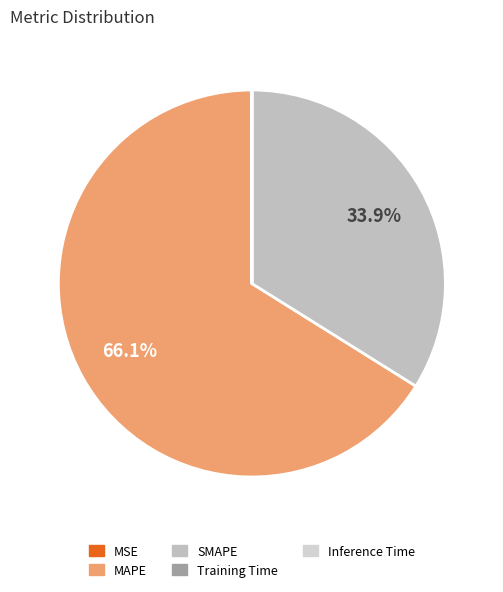

Rank the categories by value from highest to lowest.

MAPE, SMAPE, MSE, Training Time, Inference Time